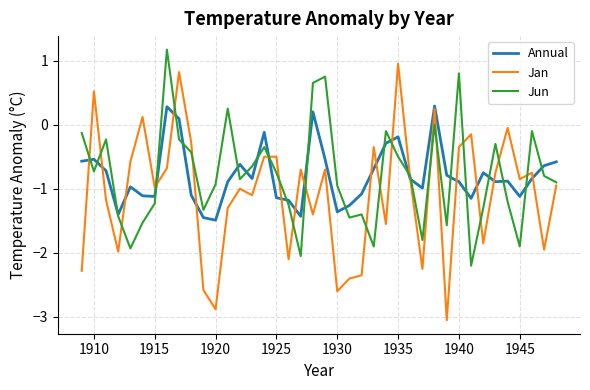

True or false: Jan and Jun cross at least once.

True